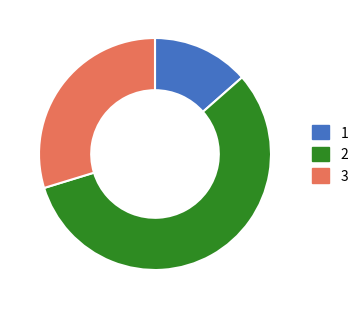

Approximately how many times larger is the value at 2 compared to 1?

4.2